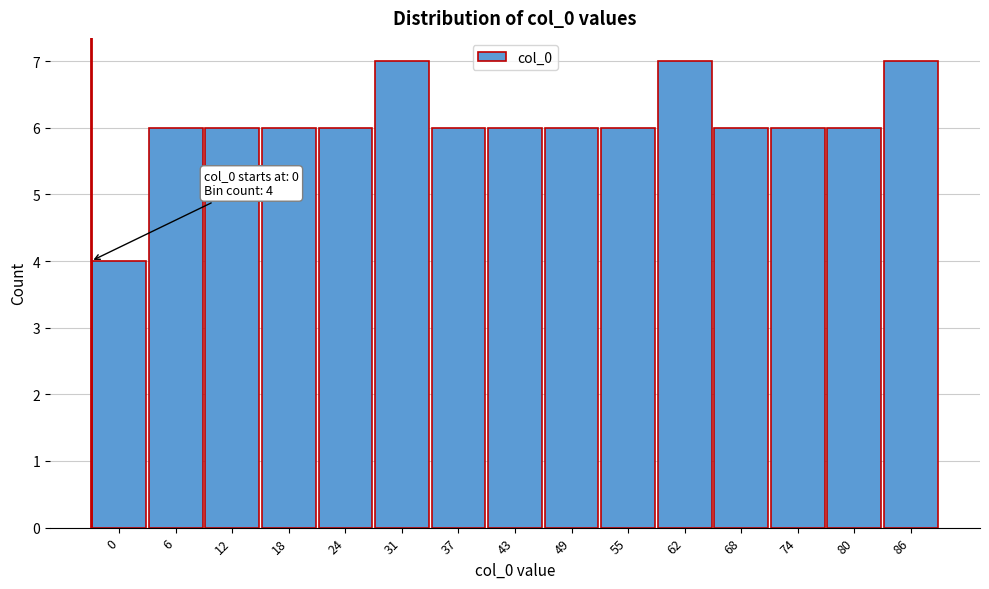

Reading right to left, list all the values displayed in this chart.

7	6	6	6	7	6	6	6	6	7	6	6	6	6	4